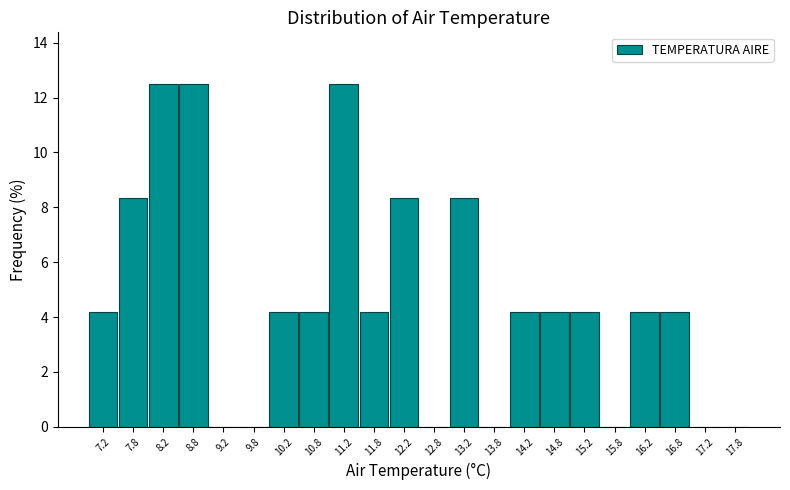

What is the height of the bar covering 16.0 to 16.5 on the x-axis? The values are not printed on the chart, so give them approximately, as read against the axis.

4.2